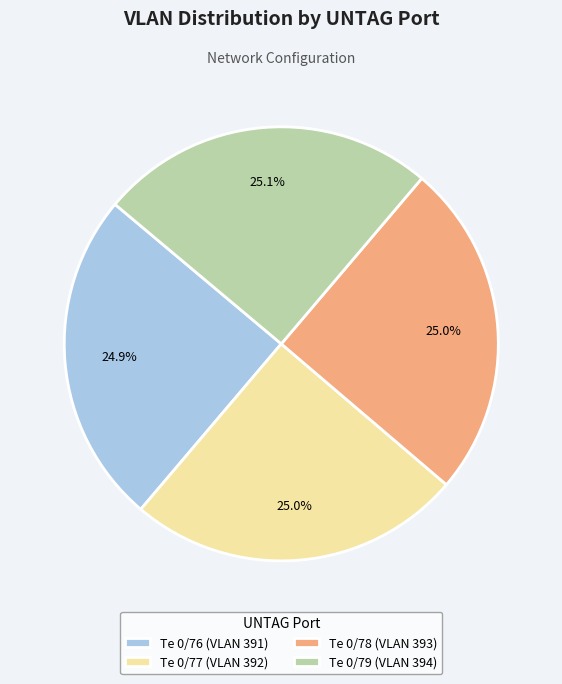

To the nearest percent, what is the combined percentage of Te 0/78 and Te 0/77?

50%